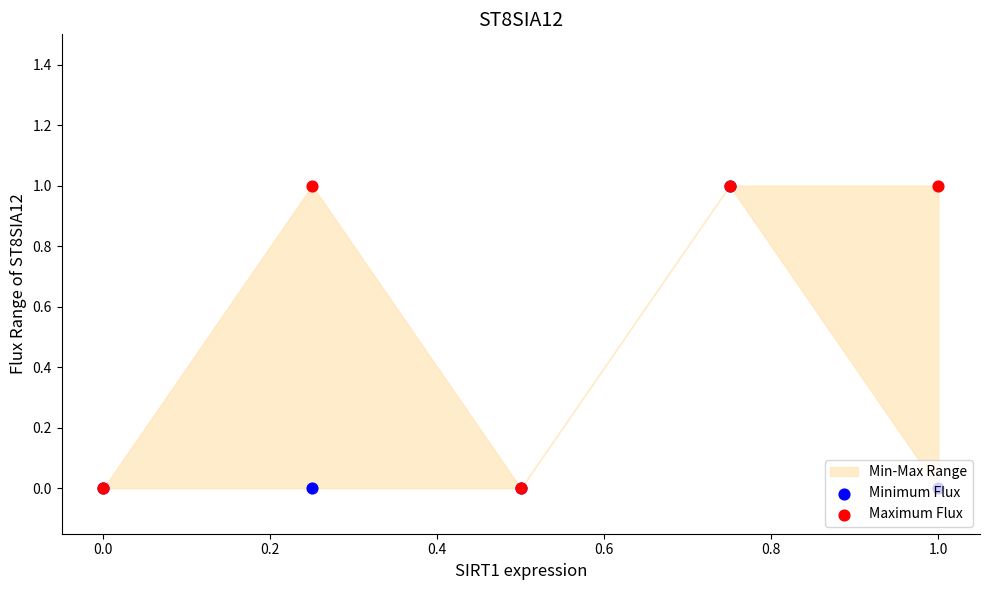

Which series has the largest Y range (max minus min)?

Minimum Flux